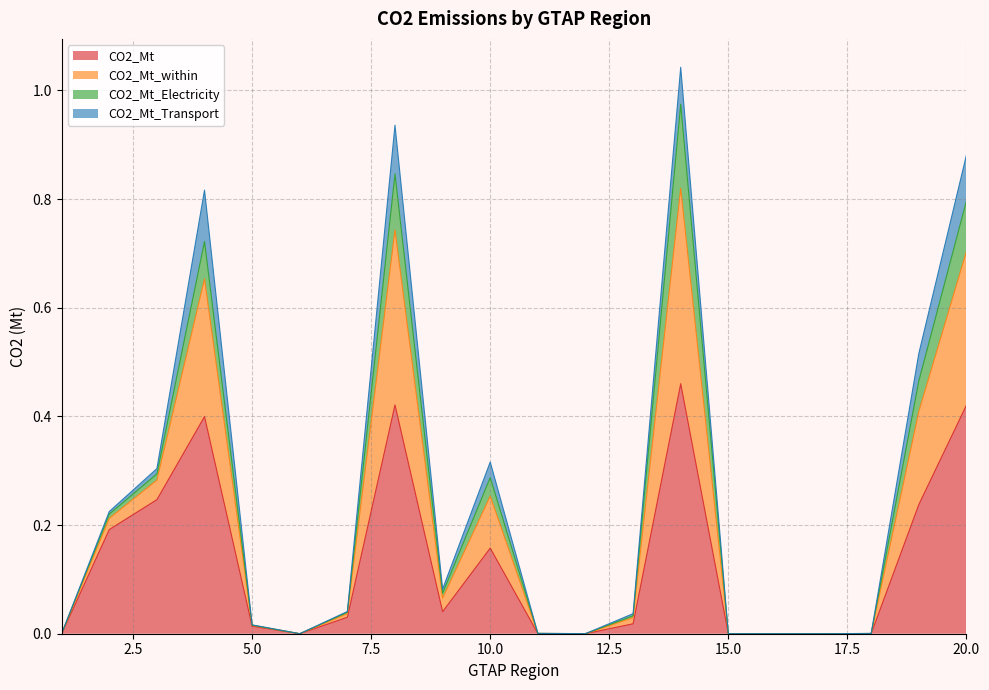

Which category has the lowest value in the CO2_Mt_within series?

15